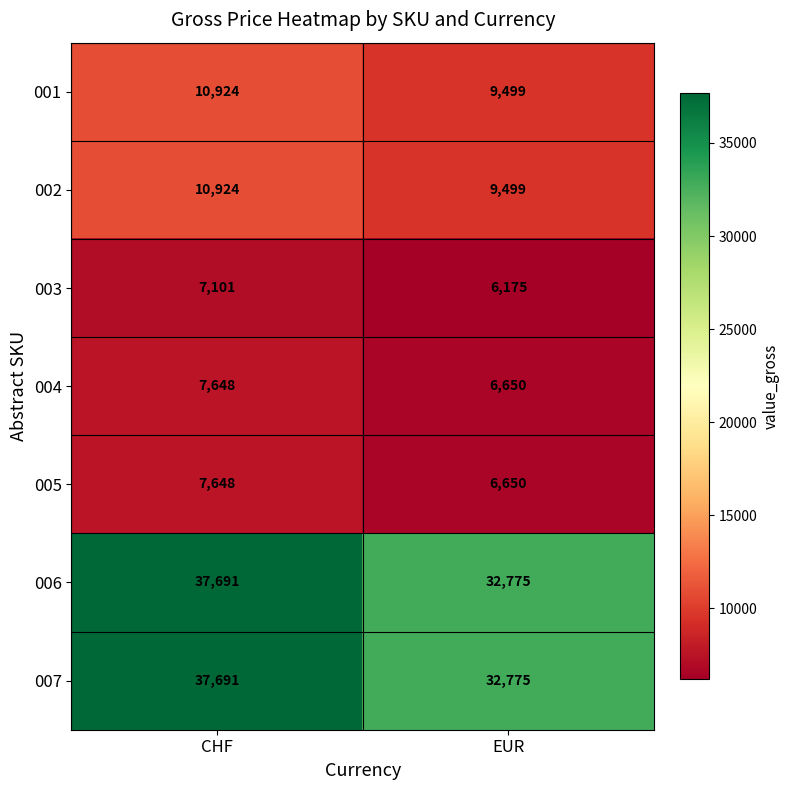

What is the greatest value displayed?

37691